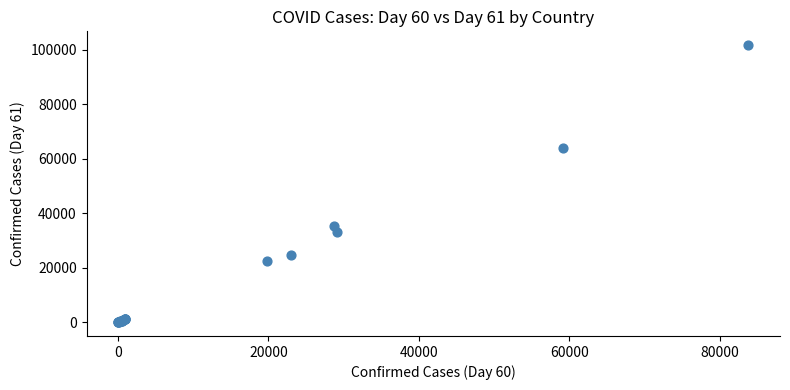

What Y value in the scatter plot is closest to 50828?

63927